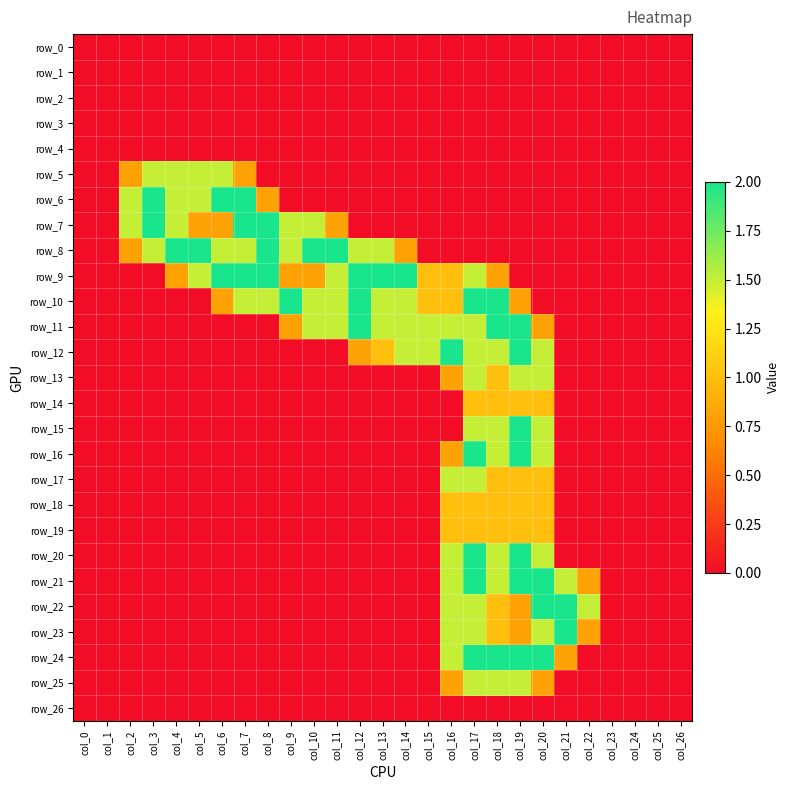

The value of row_4 at col_11 is 0.0. True or false?

True